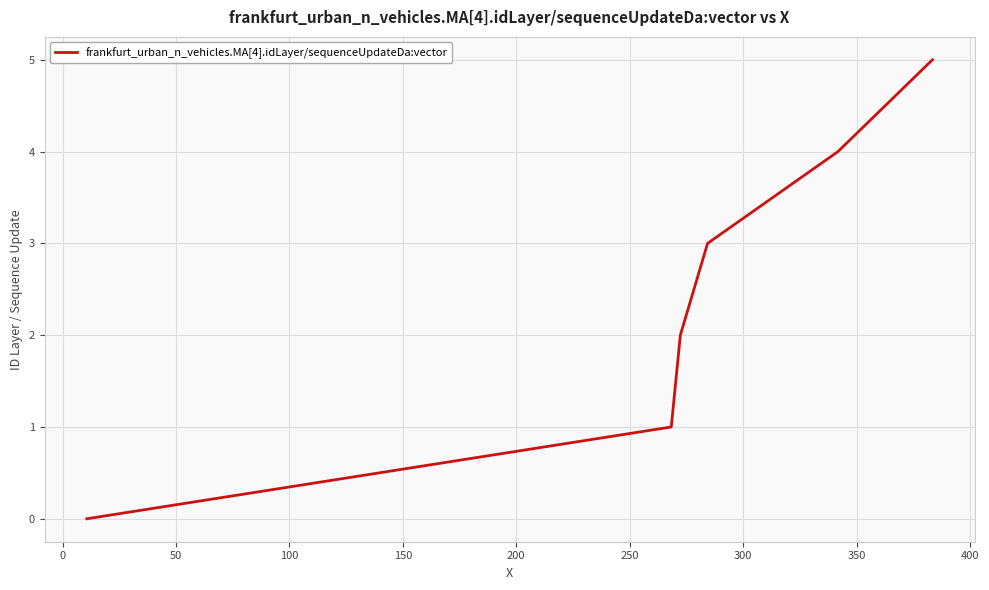

How many lines are shown in the chart?

1